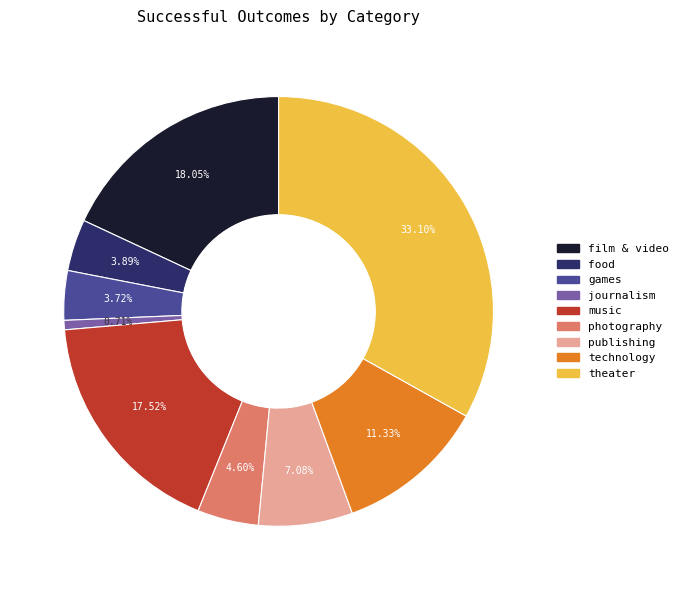

Which has a higher value, film & video or journalism?

film & video